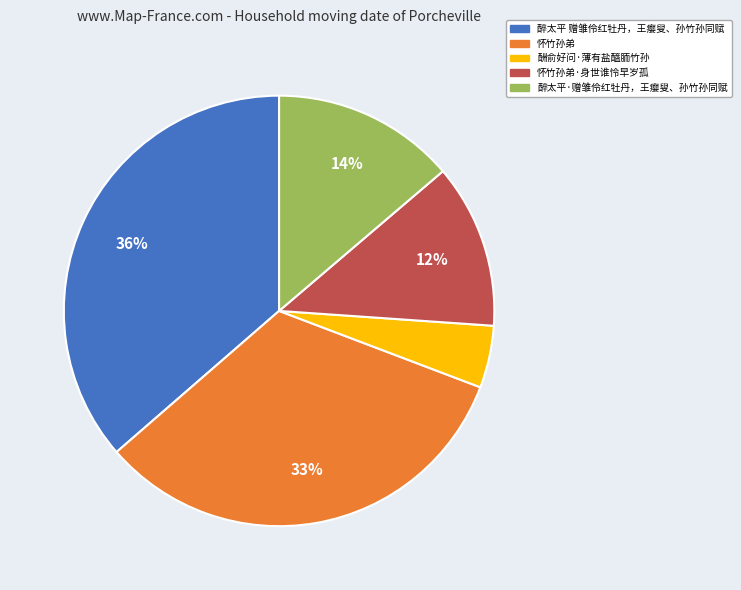

Does 醉太平 赠雏伶红牡丹，王瘿叟、孙竹孙同赋 represent more than half of the total?

No